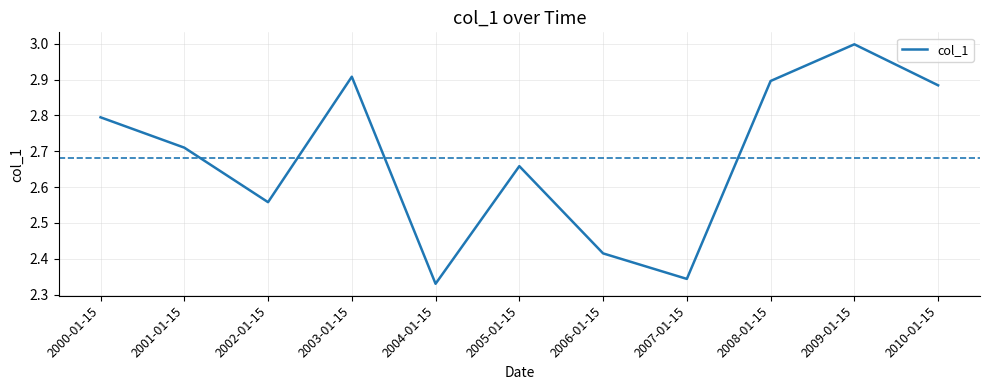

List the labels in order of value, largest first.

2009-01-15, 2003-01-15, 2008-01-15, 2010-01-15, 2000-01-15, 2001-01-15, 2005-01-15, 2002-01-15, 2006-01-15, 2007-01-15, 2004-01-15